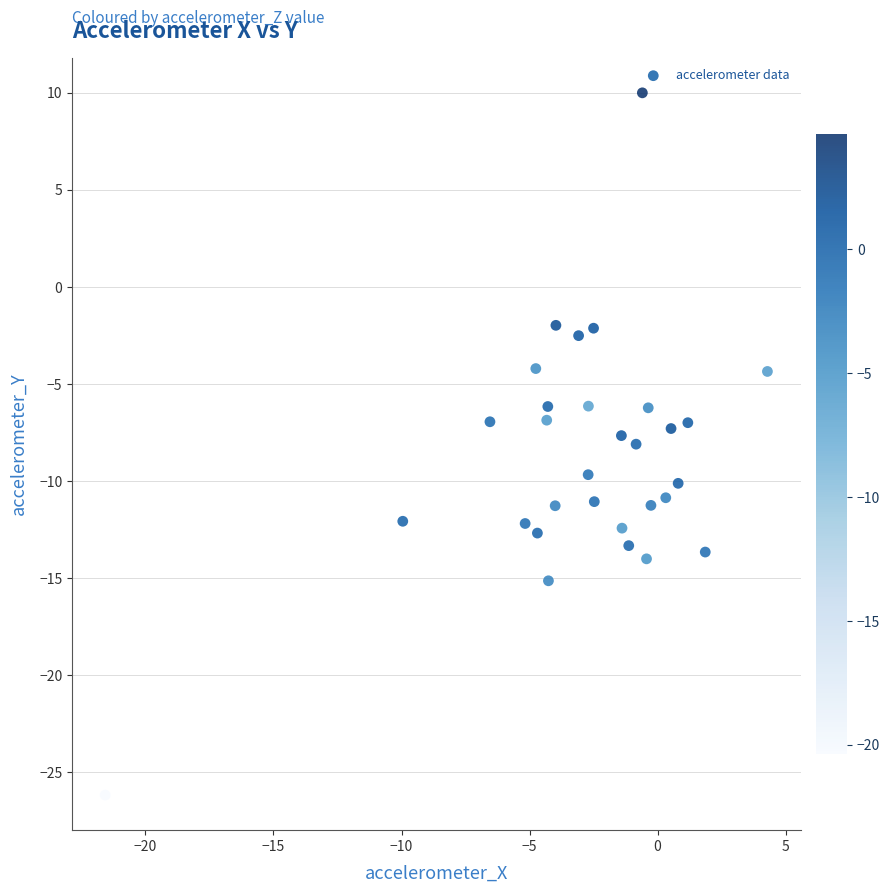

What is the range of X values (max minus min)?

25.9